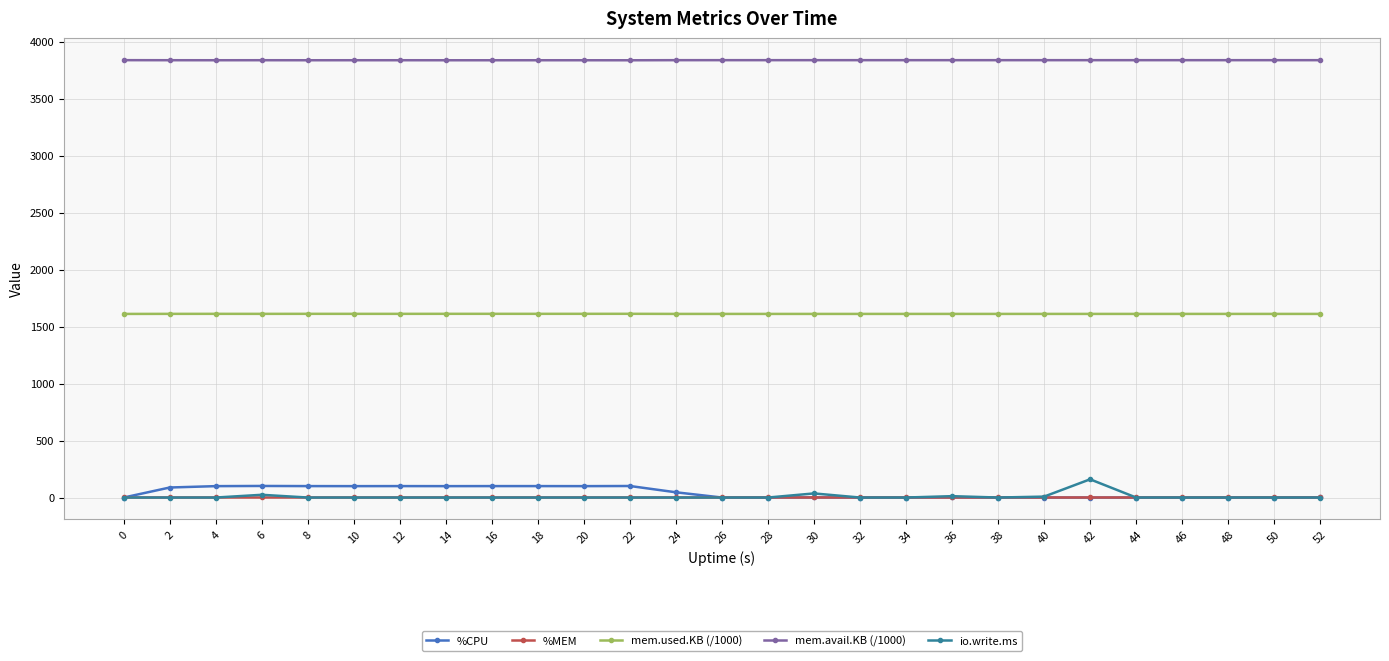

What is the approximate value of mem.used.KB (/1000) at 14?

1612.7